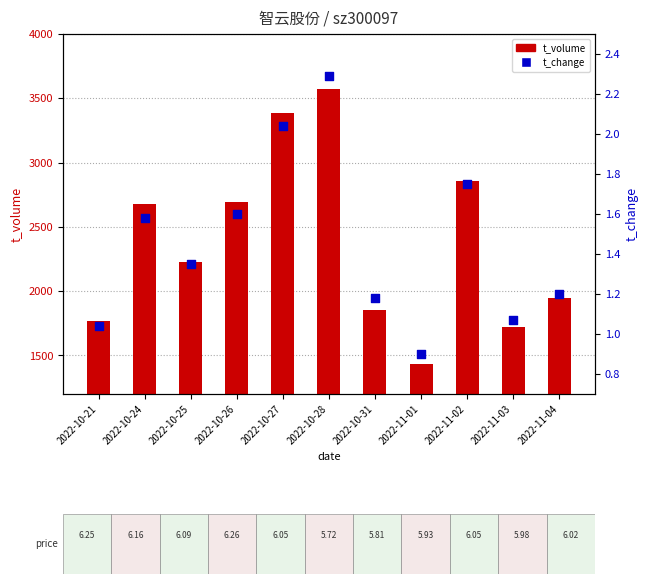

Which series has the largest total across all categories?

t_volume